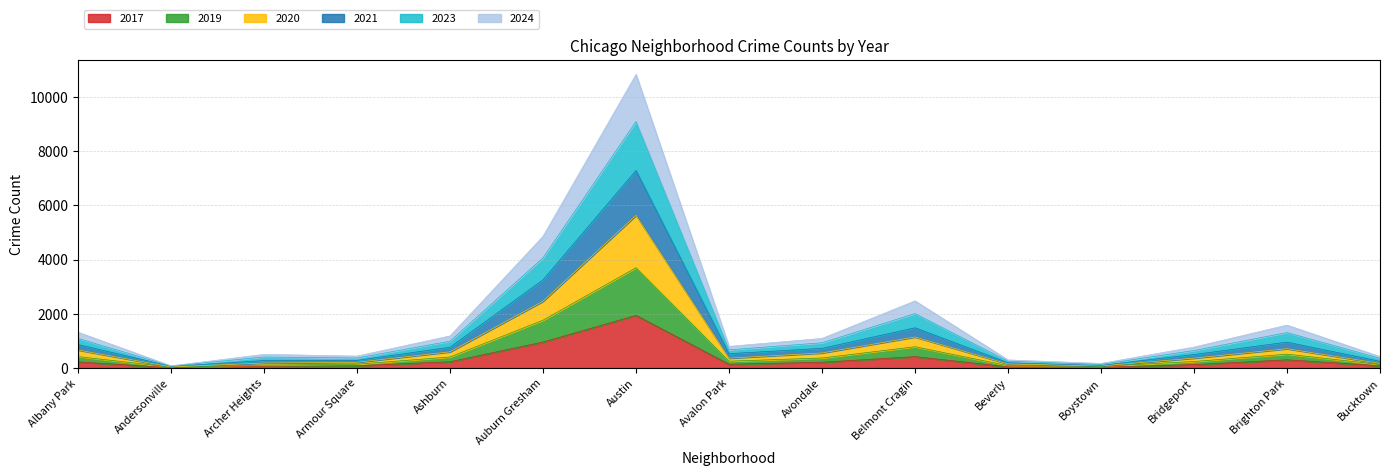

What is the value of the 2020 point at the 12th from the left?

80